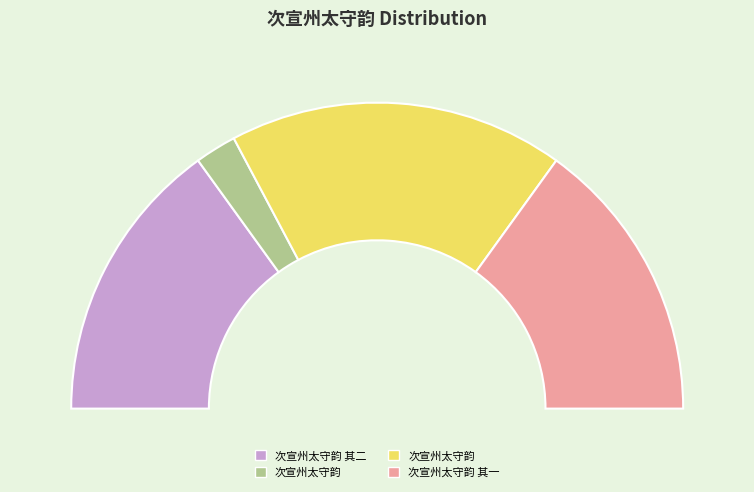

Do 次宣州太守韵 and 次宣州太守韵 其一 together represent more than half of the pie?

Yes